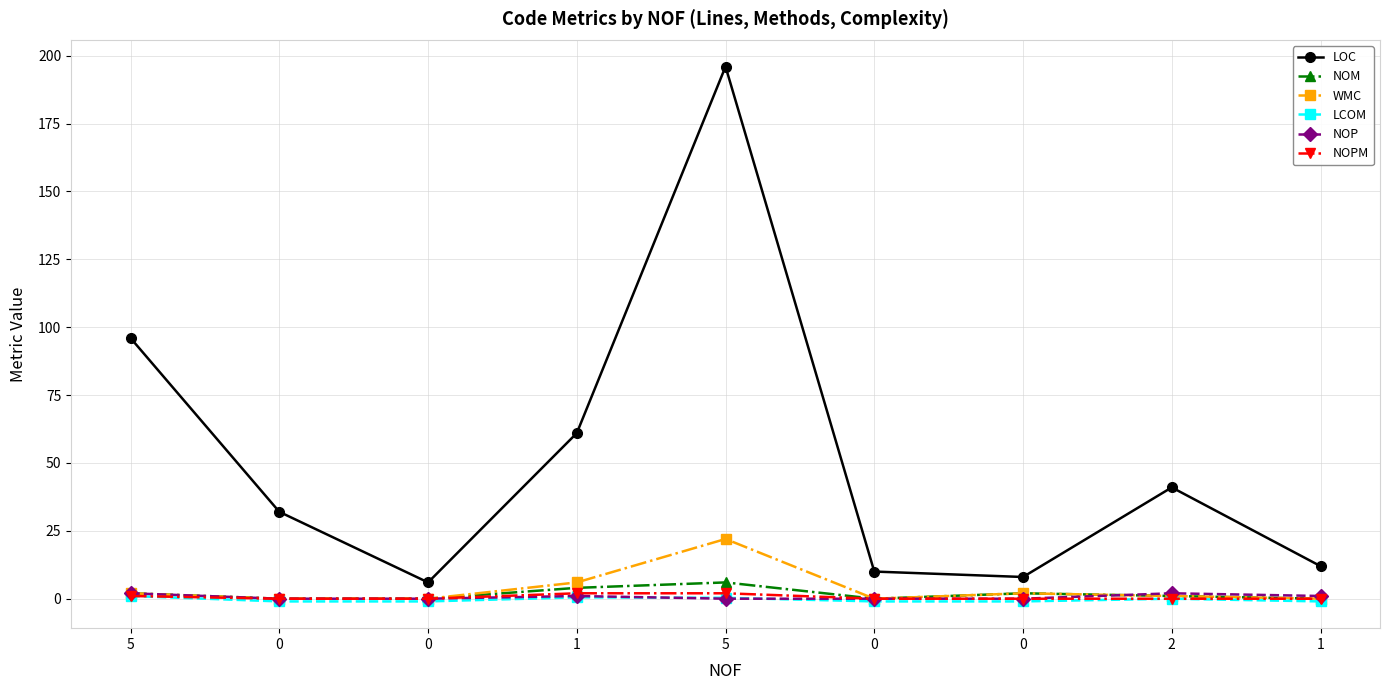

What is the maximum value shown in the chart?

196.0